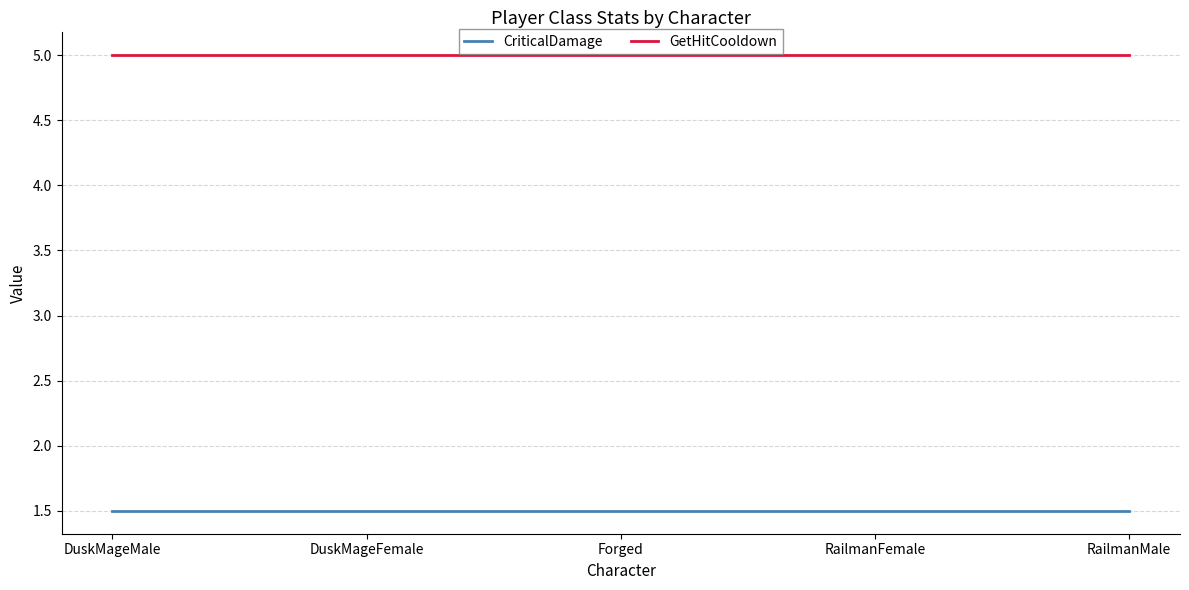

At how many categories does at least one series exceed 3?

5